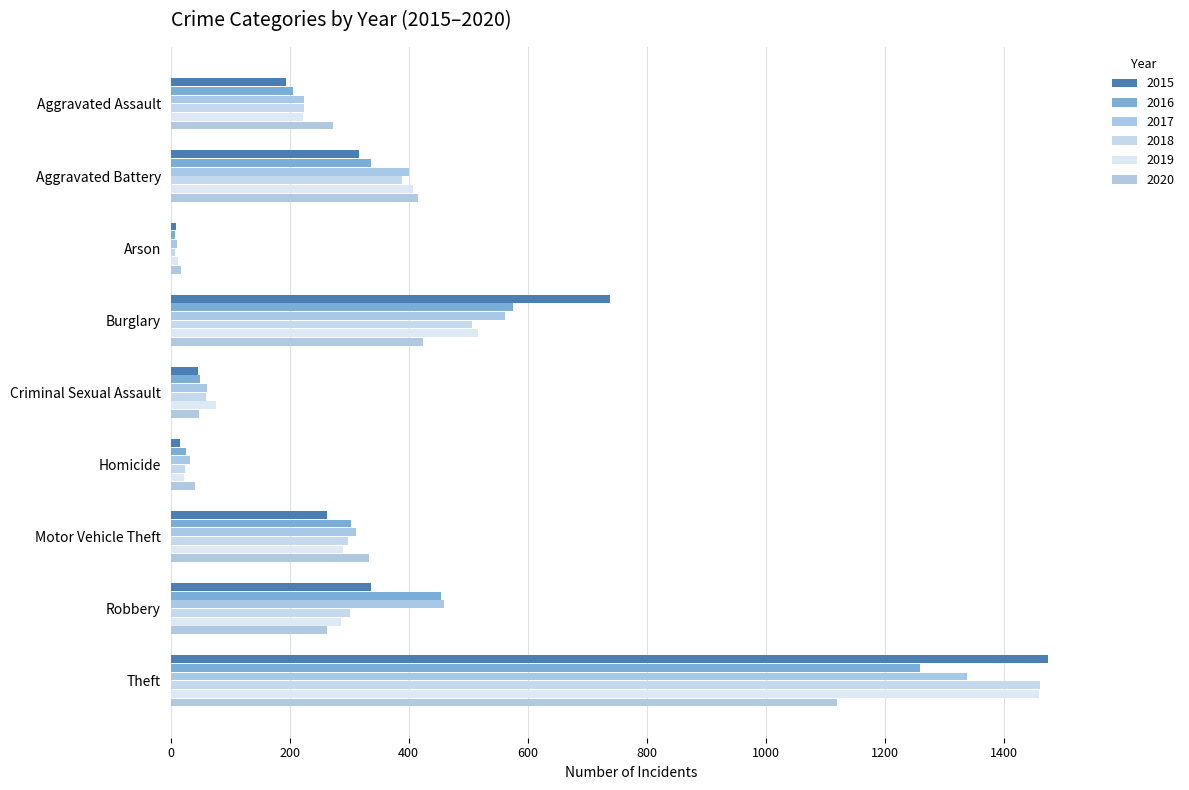

How many data points in 2019 are less than 287?

4